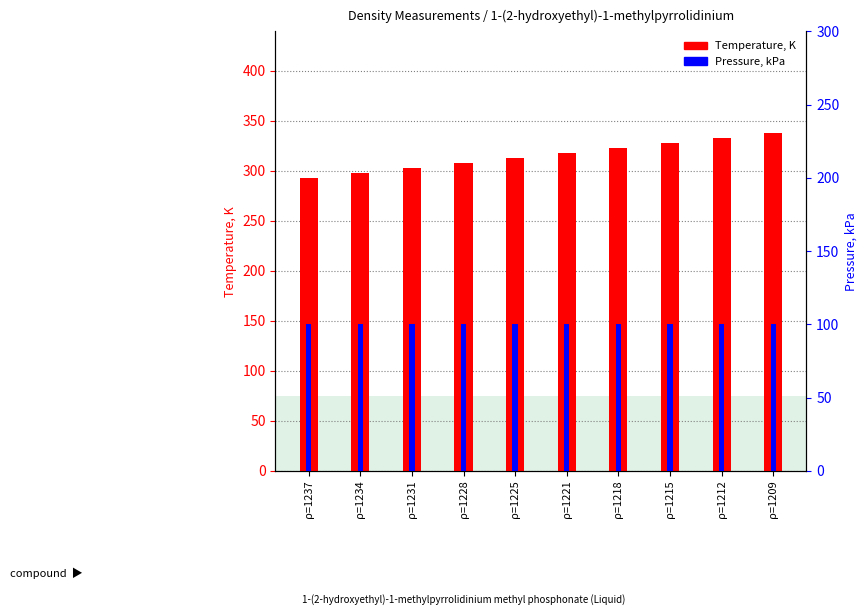

Read the Temperature, K value at ρ=1212.

333.1